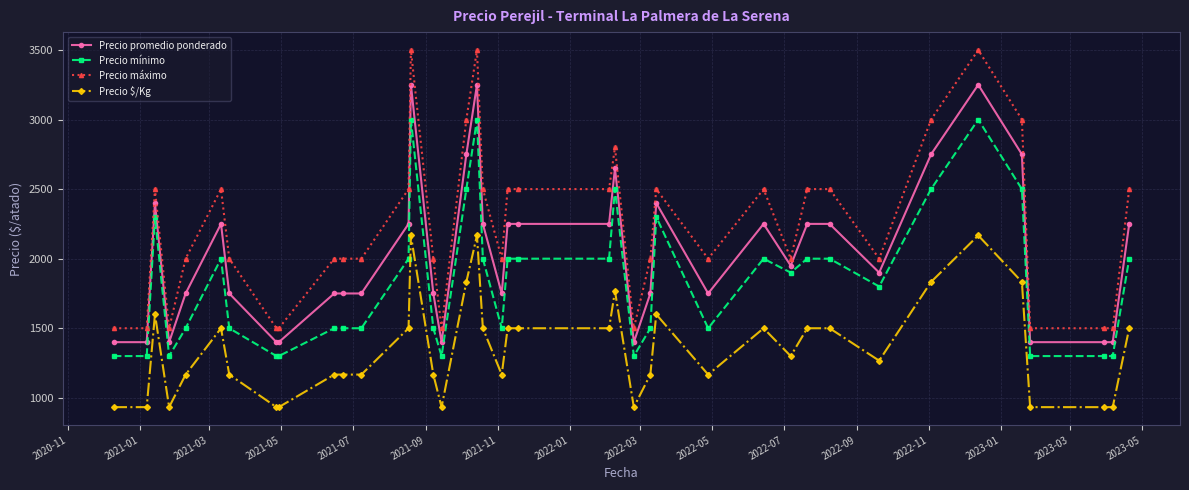

At how many categories does at least one series exceed 2207?

19